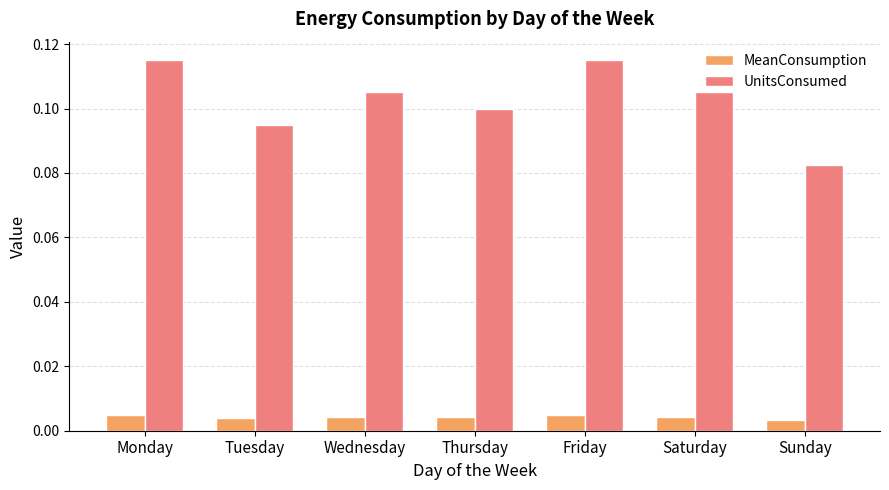

Which category has the lowest value in the UnitsConsumed series?

Sunday